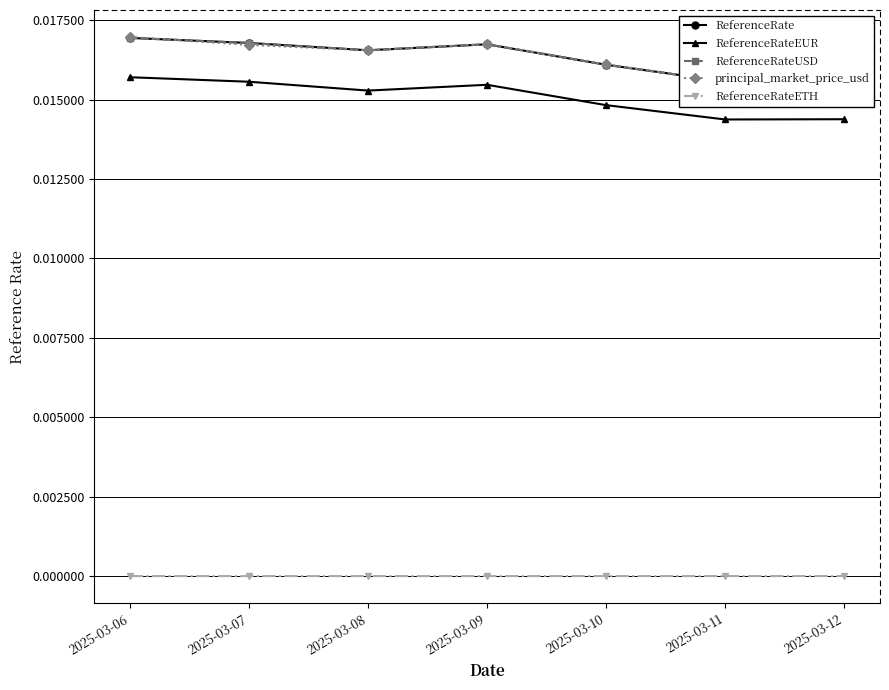

Which series changed the most between 2025-03-06 and 2025-03-10?

ReferenceRateEUR